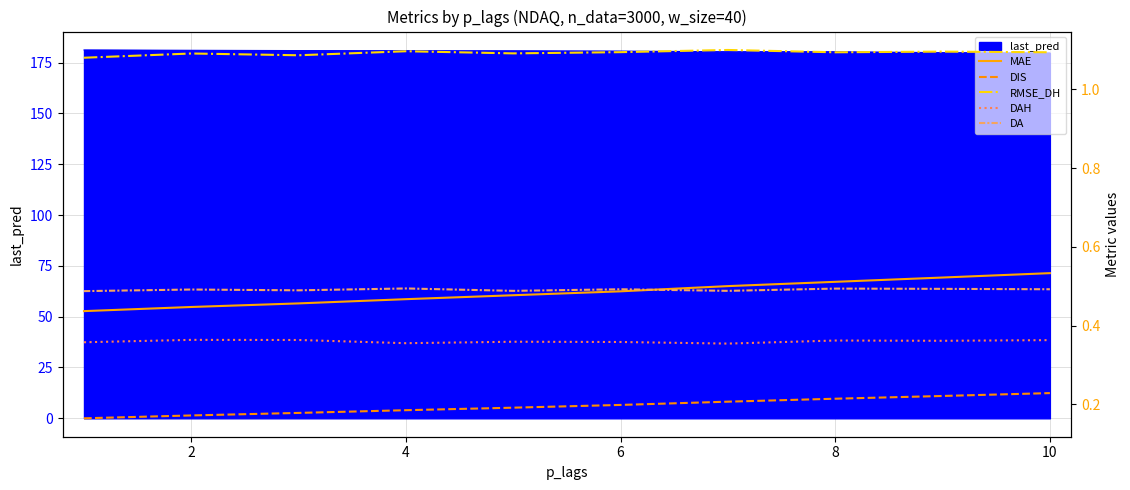

After their last crossing, which series has the higher values: MAE or DA?

MAE